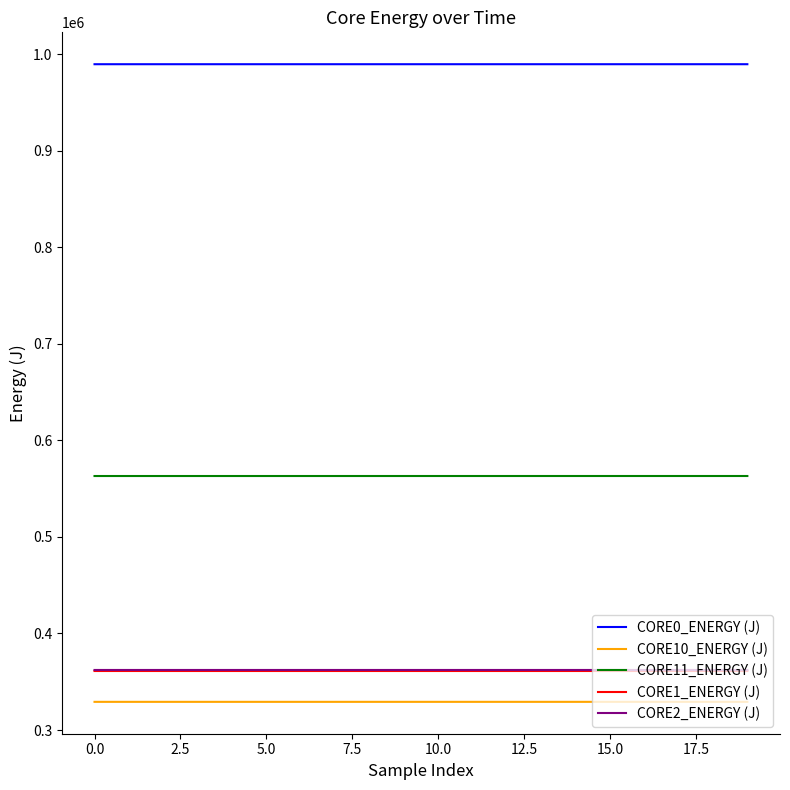

At how many categories does at least one series exceed 672127?

20